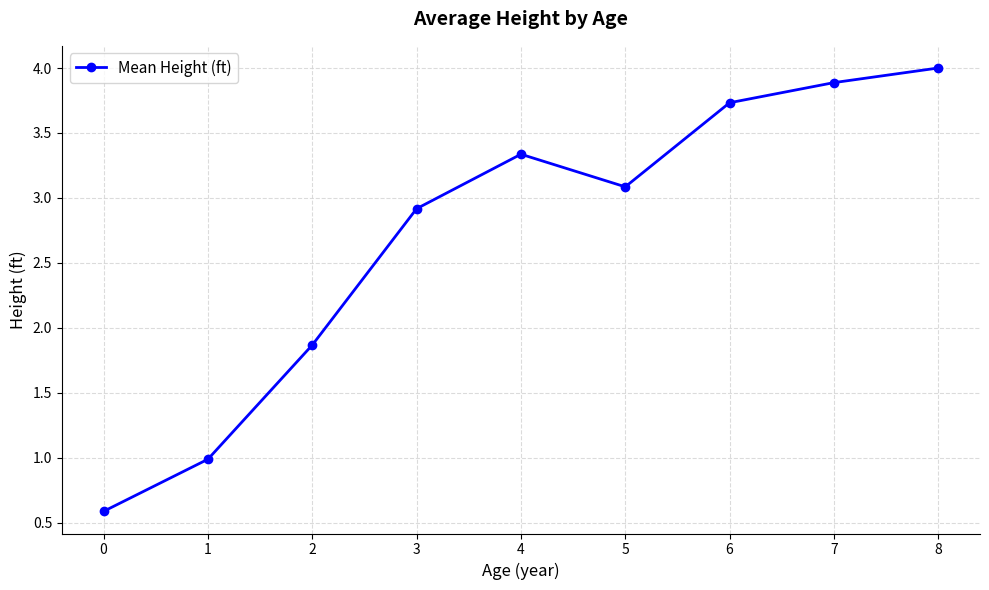

Which has a higher value, 2 or 0?

2